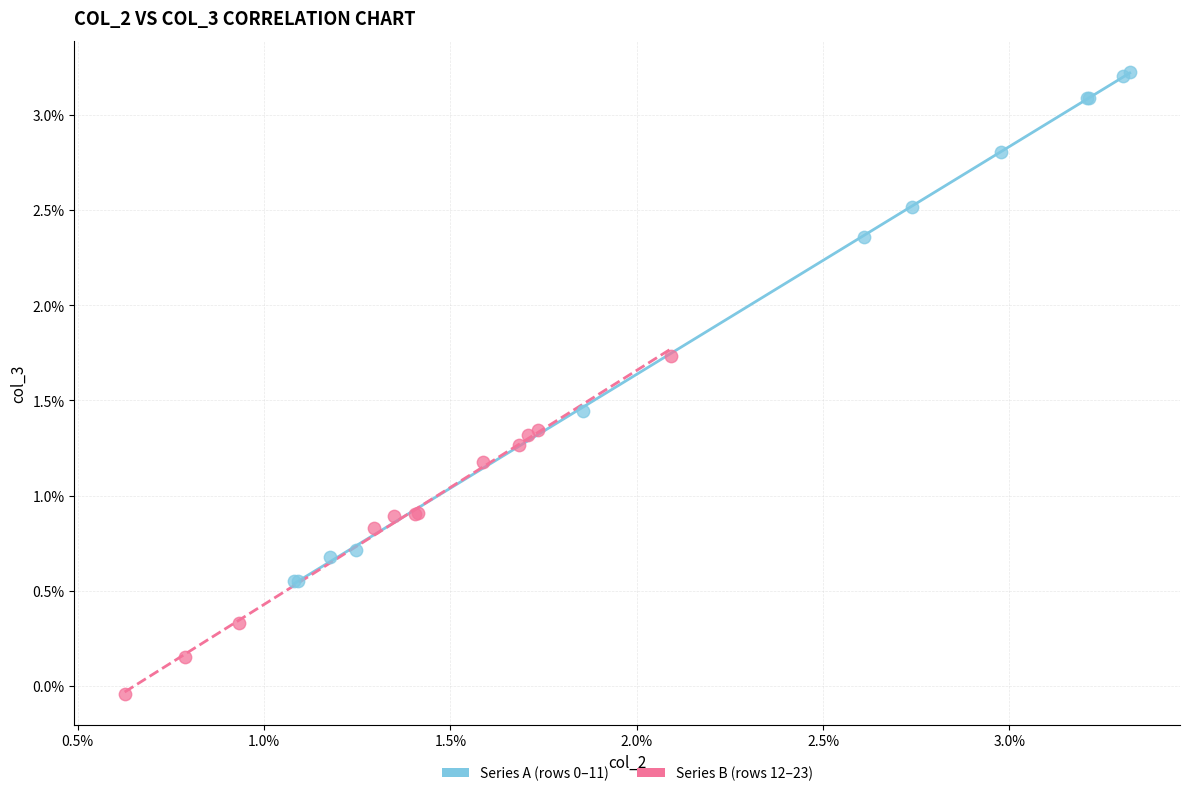

Which series contains the highest Y value?

Series A (rows 0–11)